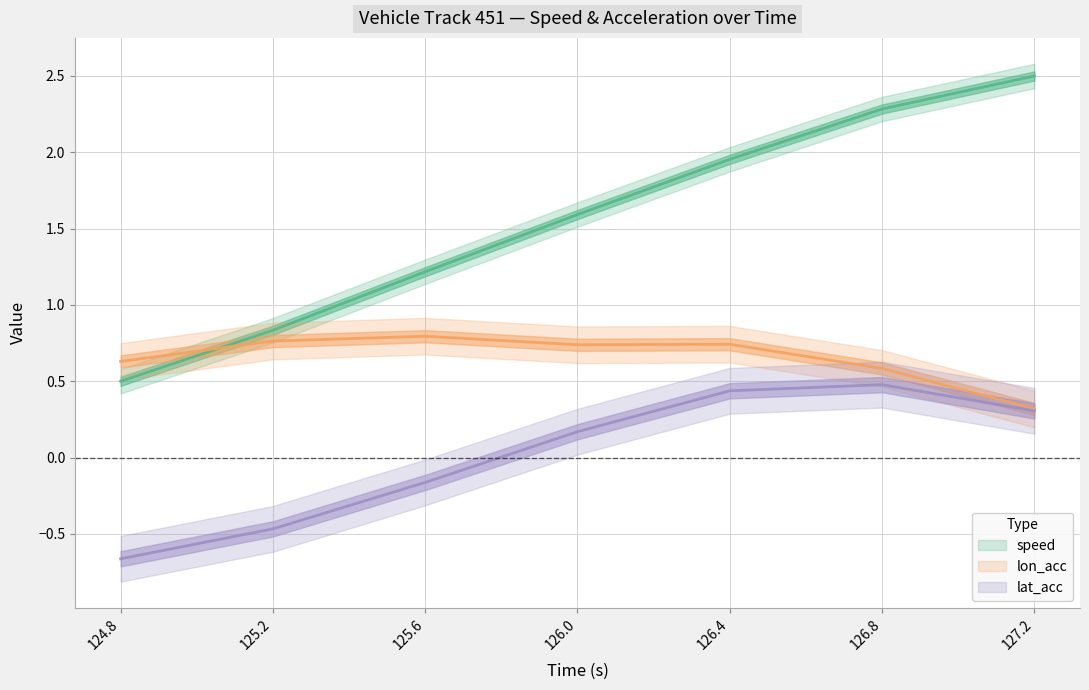

Between 125.2 and 126.0, which is larger?

126.0